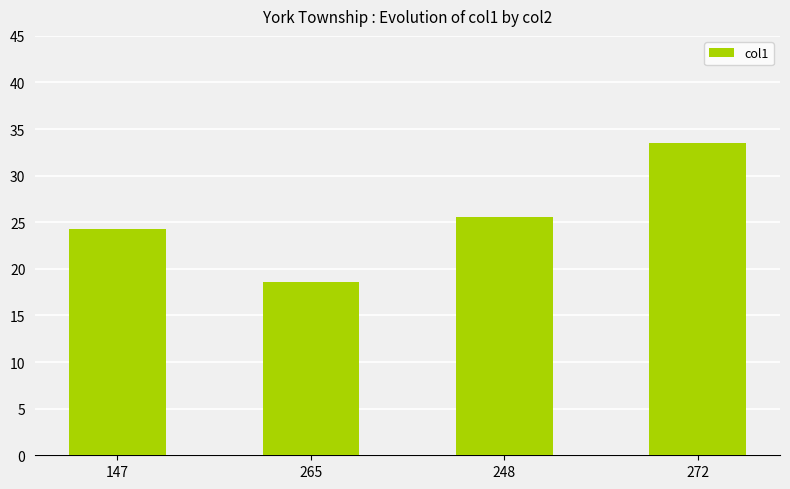

What is the minimum value shown in the chart?

18.6